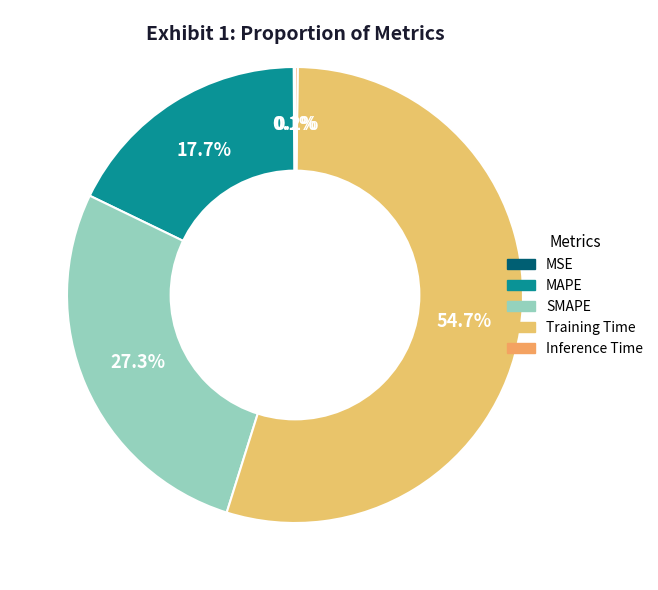

What percentage do SMAPE and Training Time together represent?

82.0%